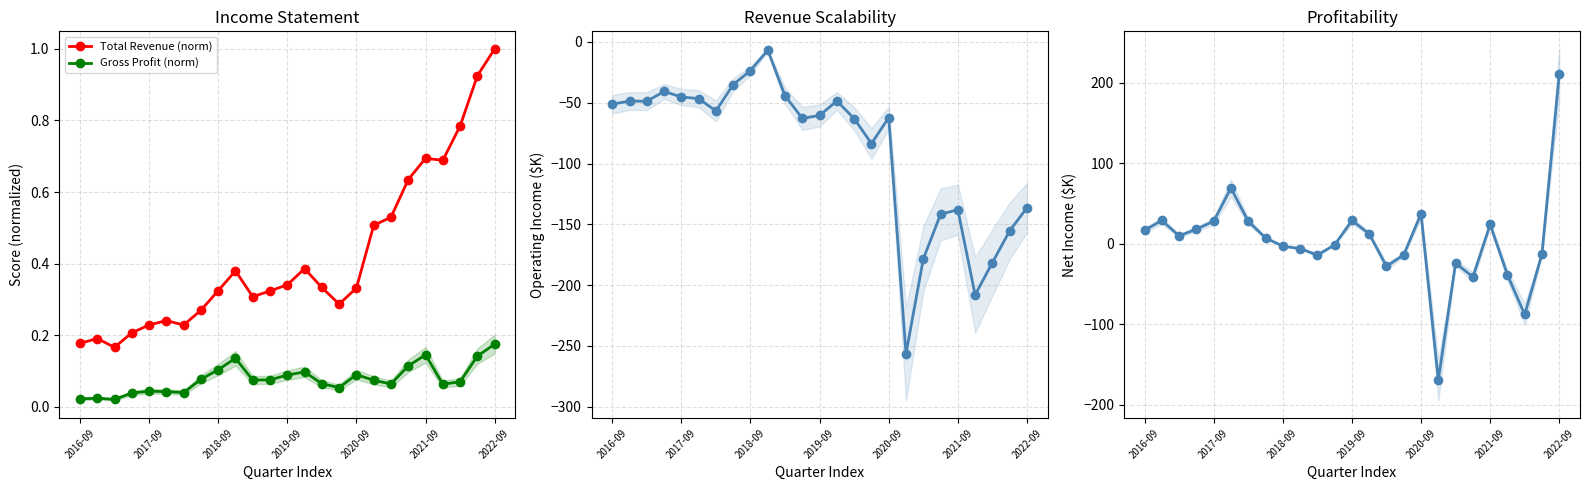

True or false: Gross Profit (norm) and Net Income ($K) intersect in this chart.

True